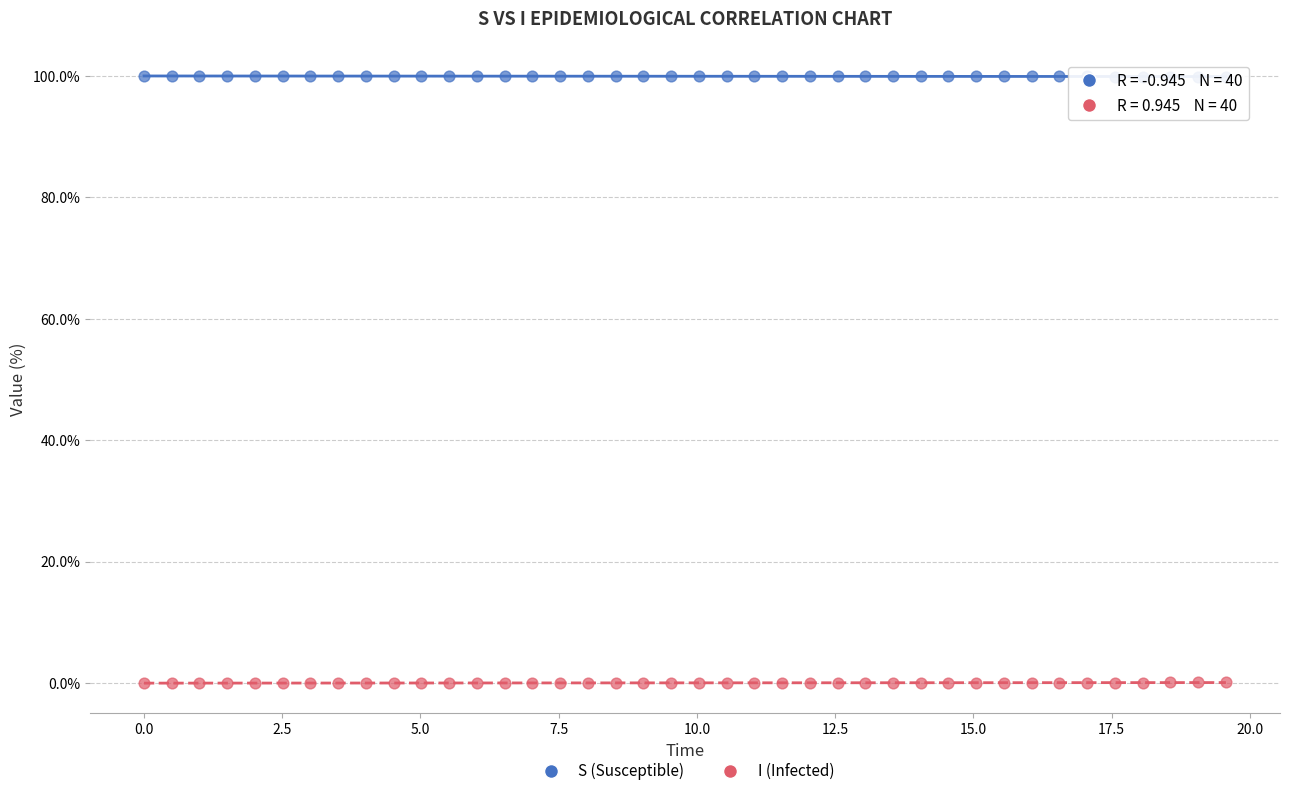

What is the X range (max minus min) for the scatter plot?

19.6